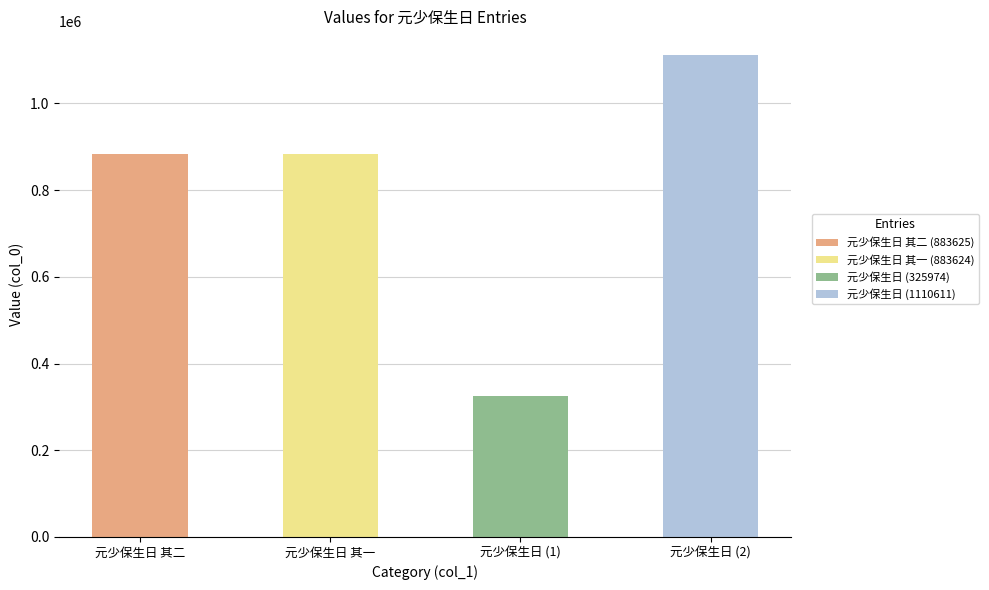

What is the label of the 4th bar from the left?

元少保生日 (2)